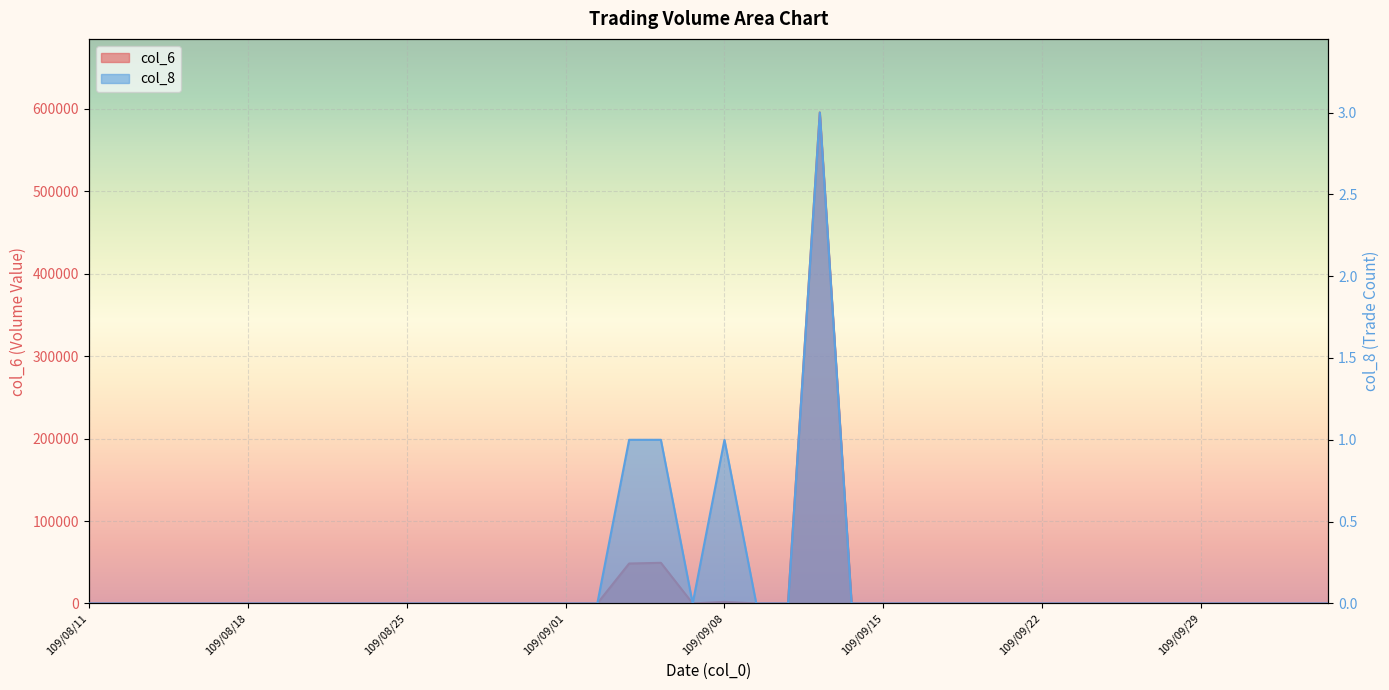

What is the label of the 9th point from the left?

109/08/21